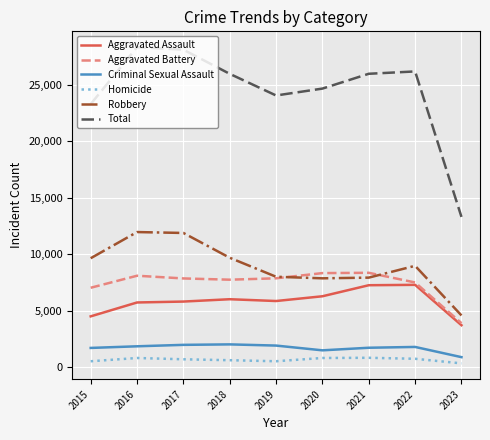

True or false: Total and Robbery cross at least once.

False